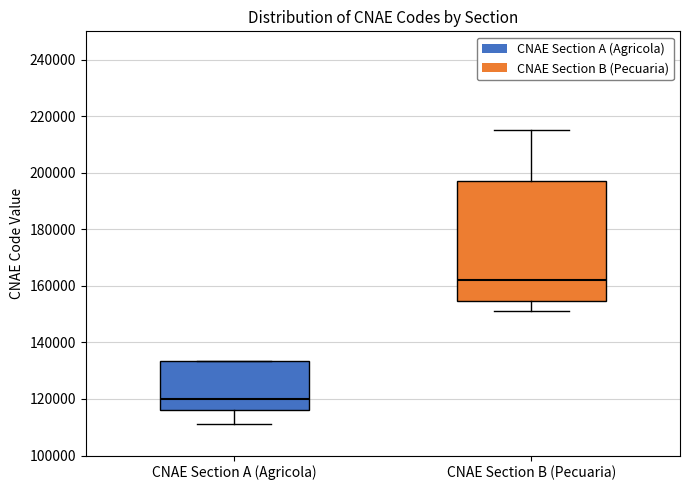

Reading left to right, read every box against the y-axis: the position of its median line, the range the box covers, and the ends of its whiskers. The values are not printed on the chart, so give them approximately, as read against the axis.

CNAE Section A (Agricola): median 120000, box 116000 to 134000, whiskers 112000 to 134000
CNAE Section B (Pecuaria): median 162000, box 154000 to 198000, whiskers 152000 to 216000